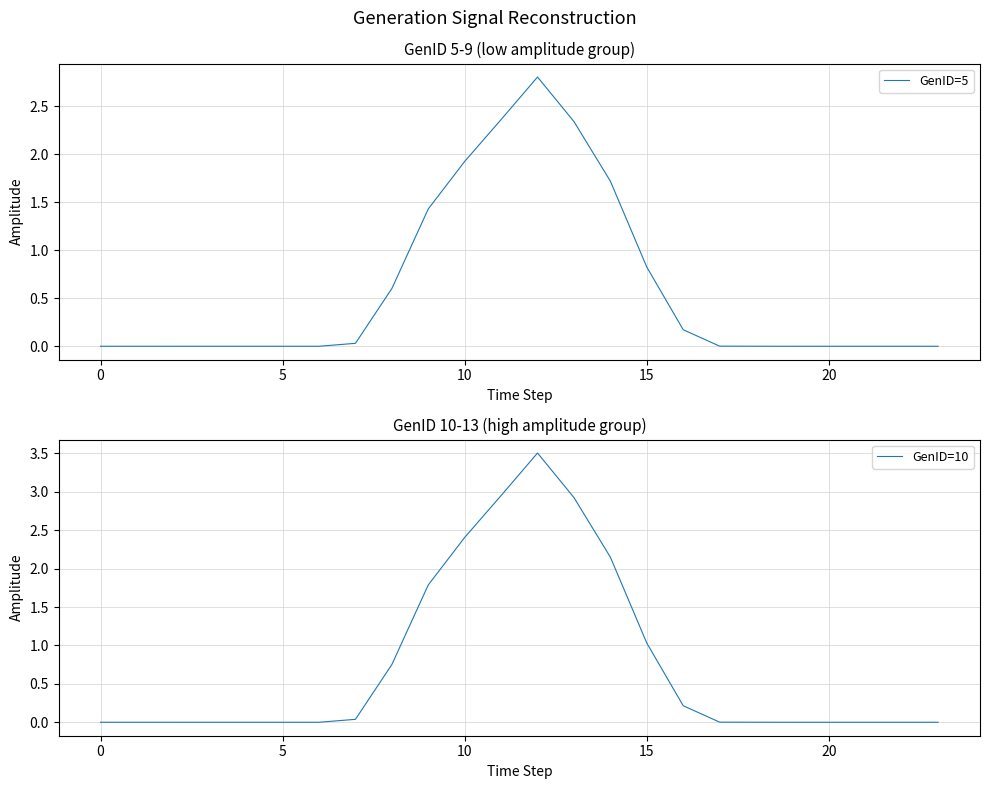

What is the sum of the GenID=5 values at 8 and 20?

0.6